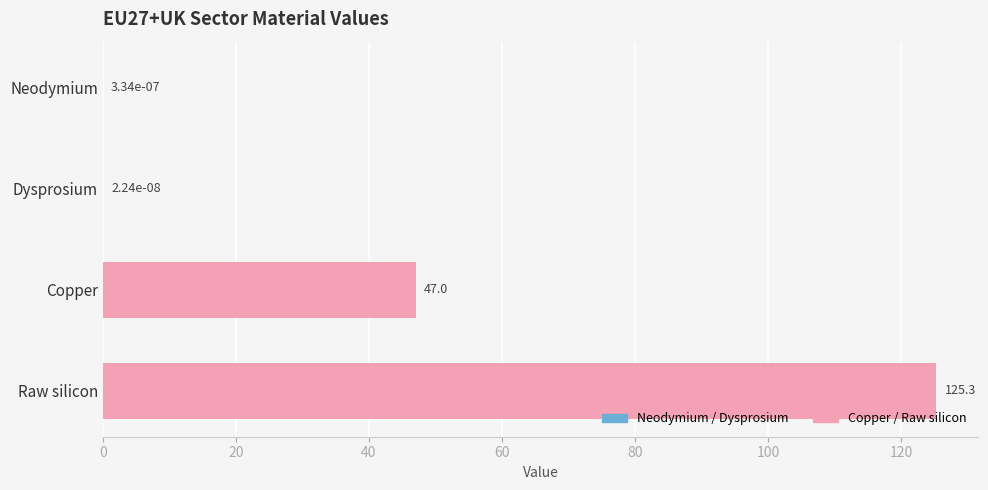

What value does the data have at Raw silicon?

125.3